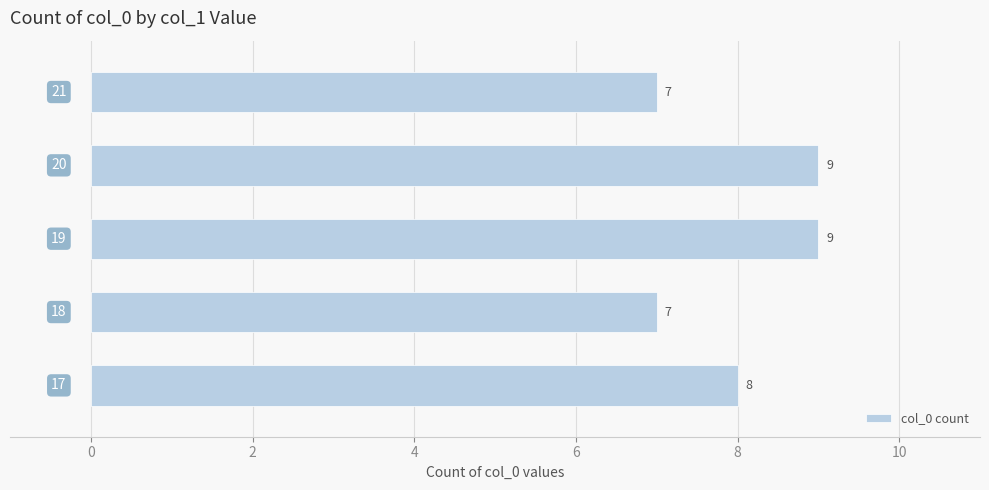

What is the greatest value displayed?

9